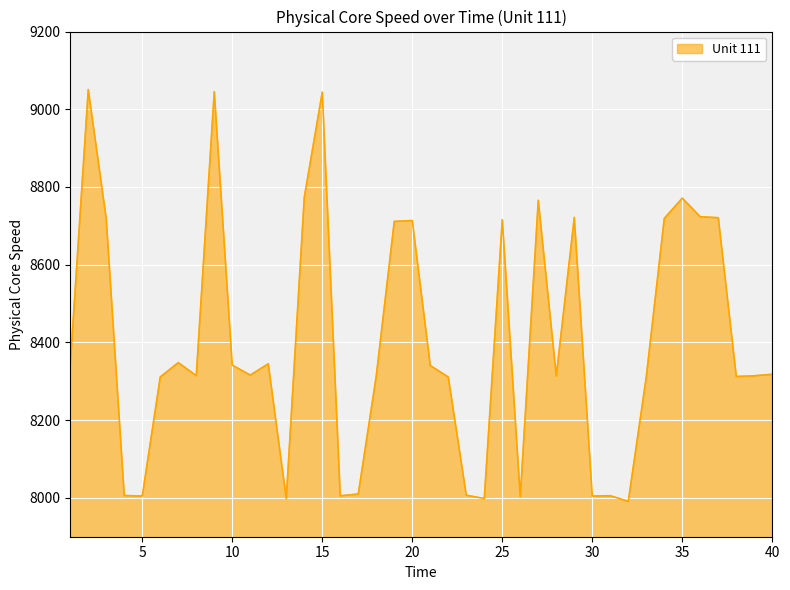

What is the smallest value displayed?

7991.1